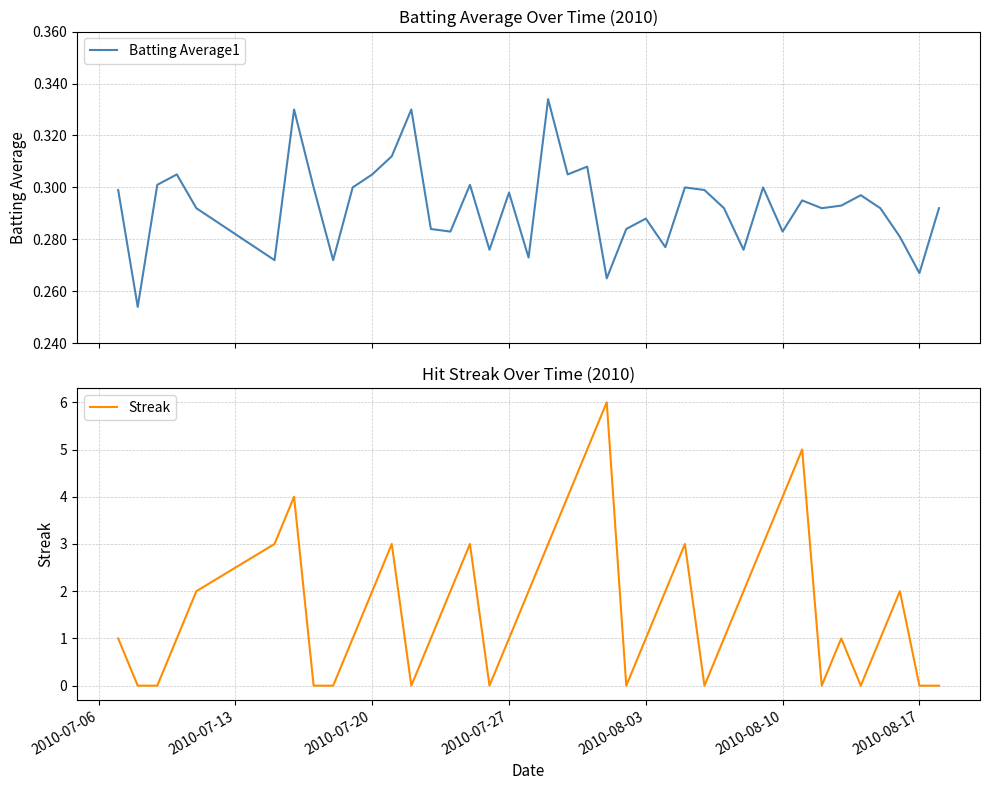

The Streak series shows 3.3 at 2010-07-20. True or false?

False